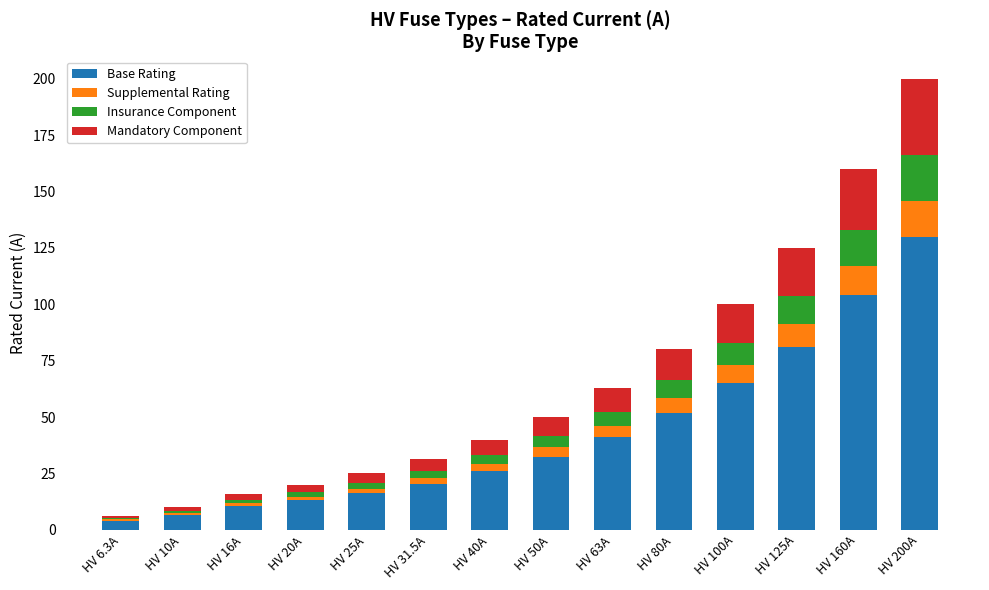

At which category is the sum across all series the highest?

HV 200A